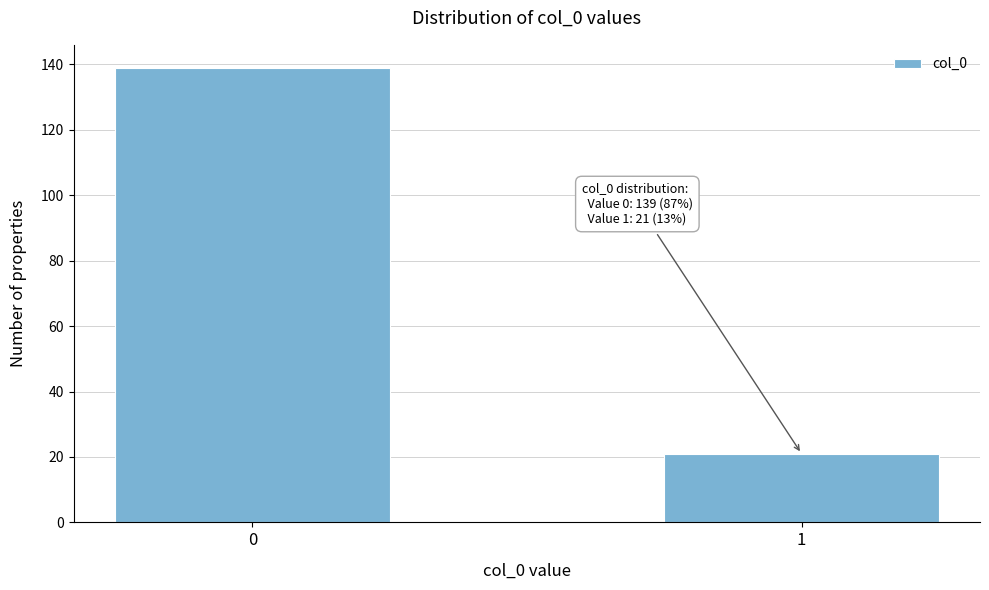

Reading left to right, transcribe all the data shown in this chart.

139	21